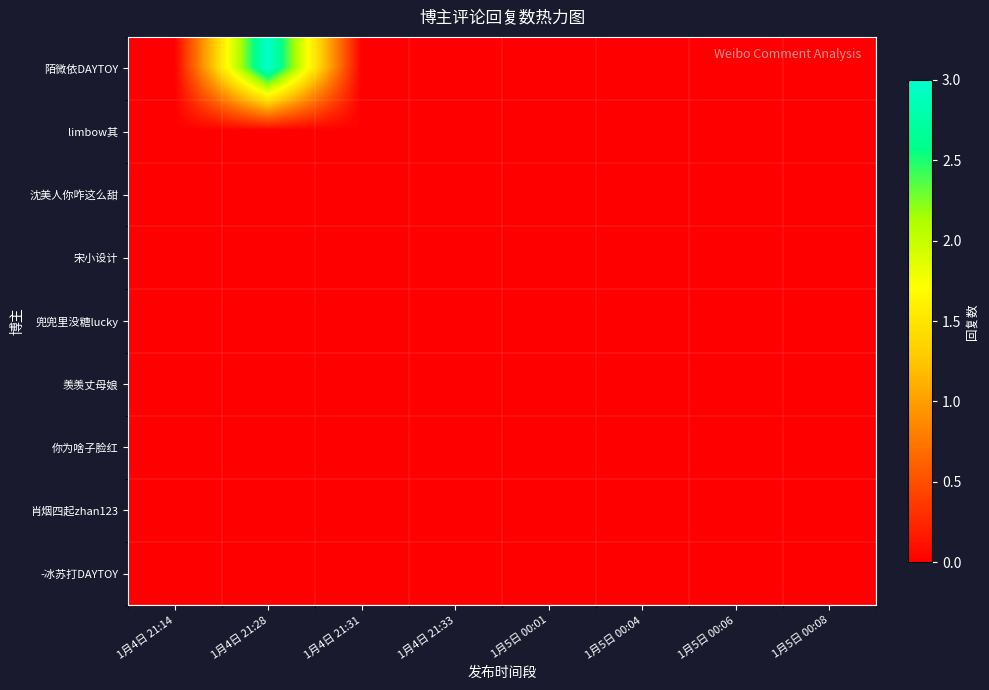

Which series has the largest total across all categories?

陌微依DAYTOY